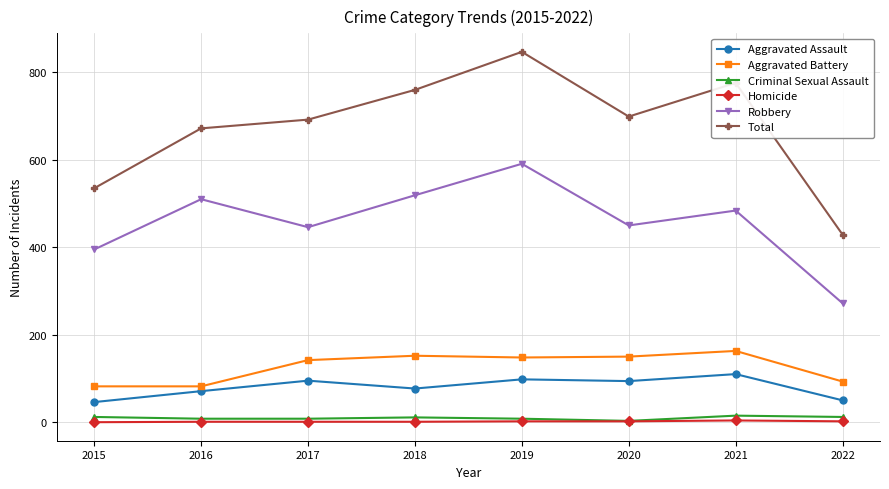

What is the greatest value displayed?

847